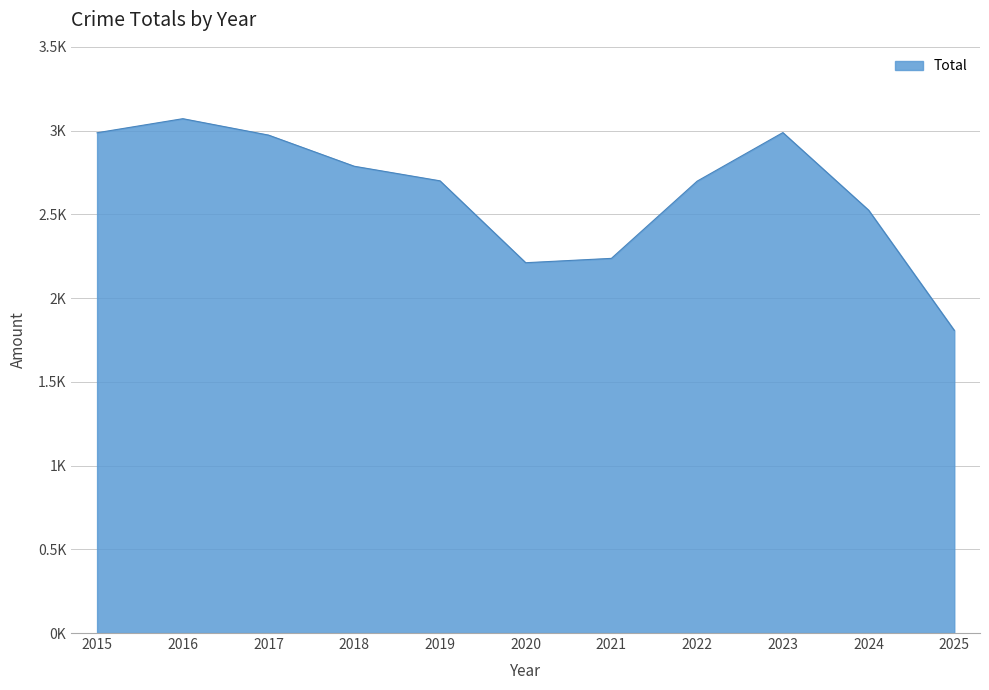

Rank the categories by value from lowest to highest.

2025, 2020, 2021, 2024, 2022, 2019, 2018, 2017, 2015, 2023, 2016